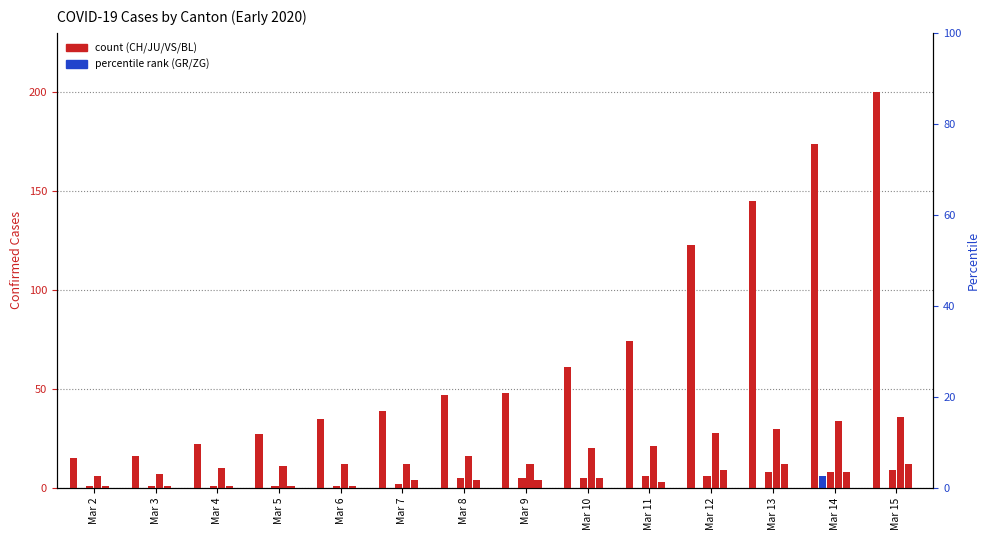

What is the approximate value of VS at Mar 9?

12